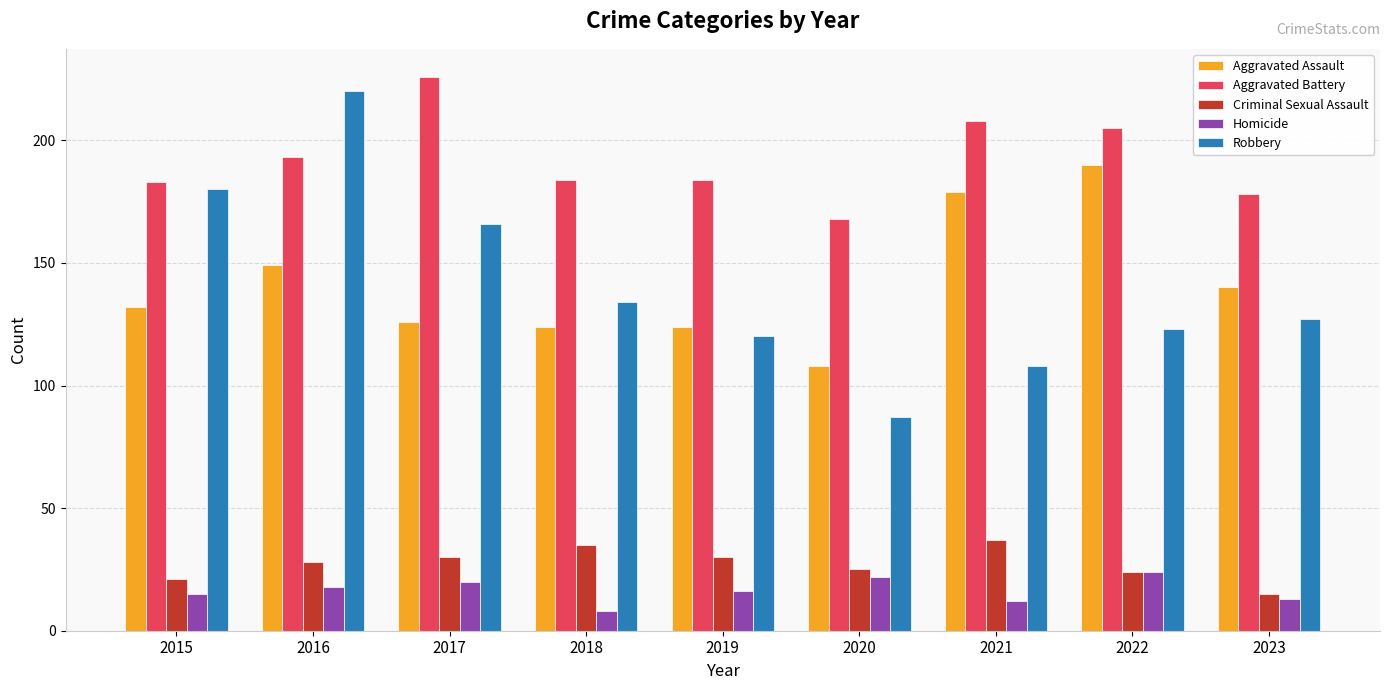

How many series are shown in this chart?

5